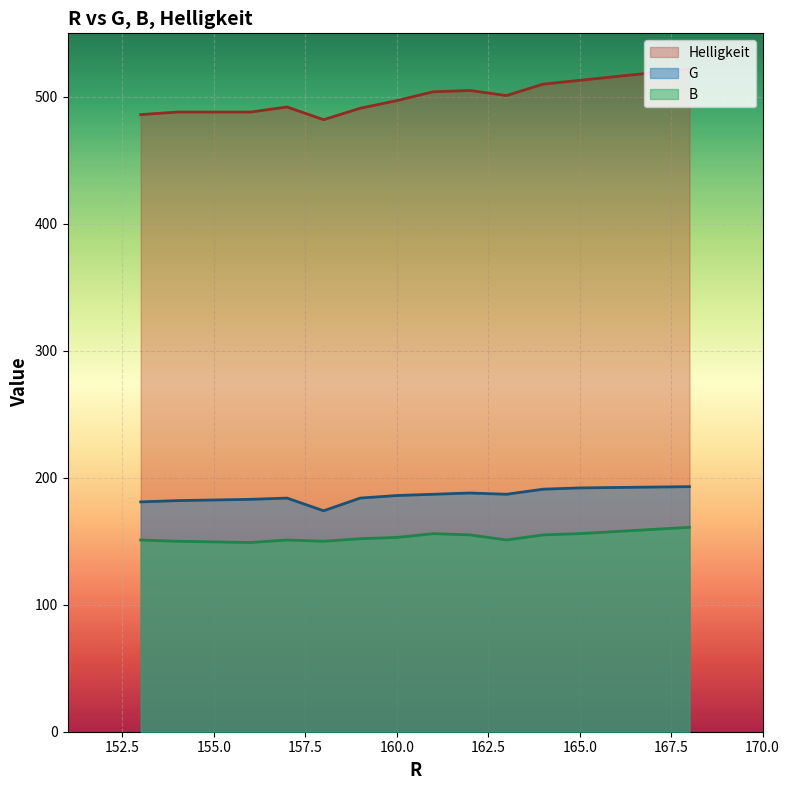

Reading left to right, transcribe all the data shown in this chart.

G: 181	182	183	184	174	184	186	187	188	187	191	192	193
B: 151	150	149	151	150	152	153	156	155	151	155	156	161
Helligkeit: 486	488	488	492	482	491	497	504	505	501	510	513	522